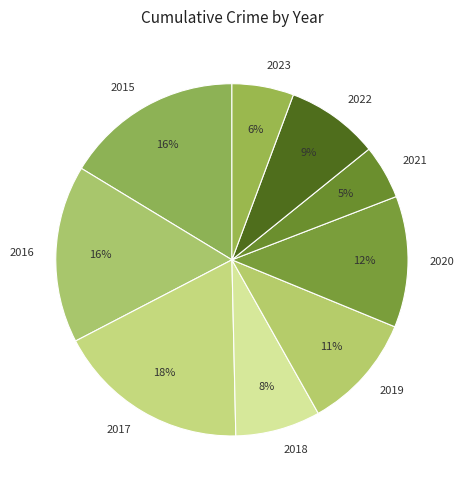

What percentage is the 2017 slice, to the nearest percent?

18%